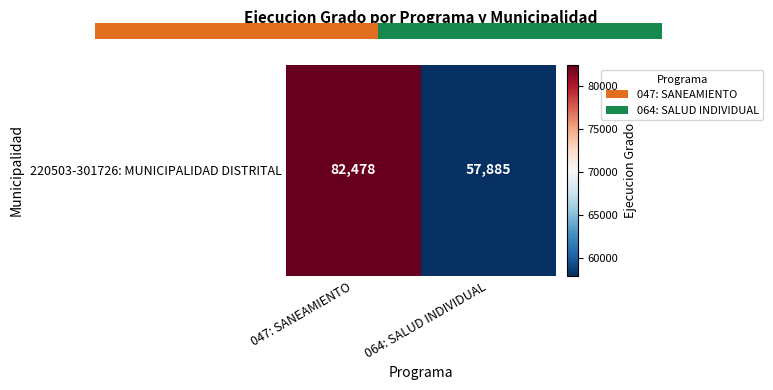

What is the sum of all values?

140363